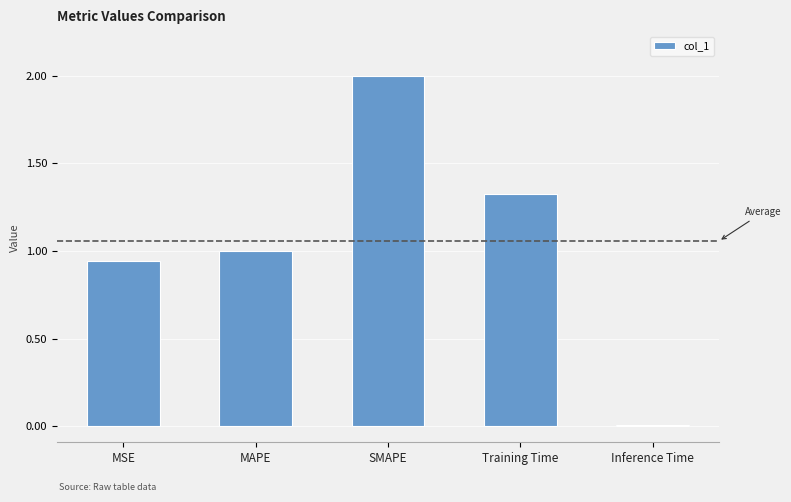

The chart shows a value of 0.0 at Inference Time. True or false?

True